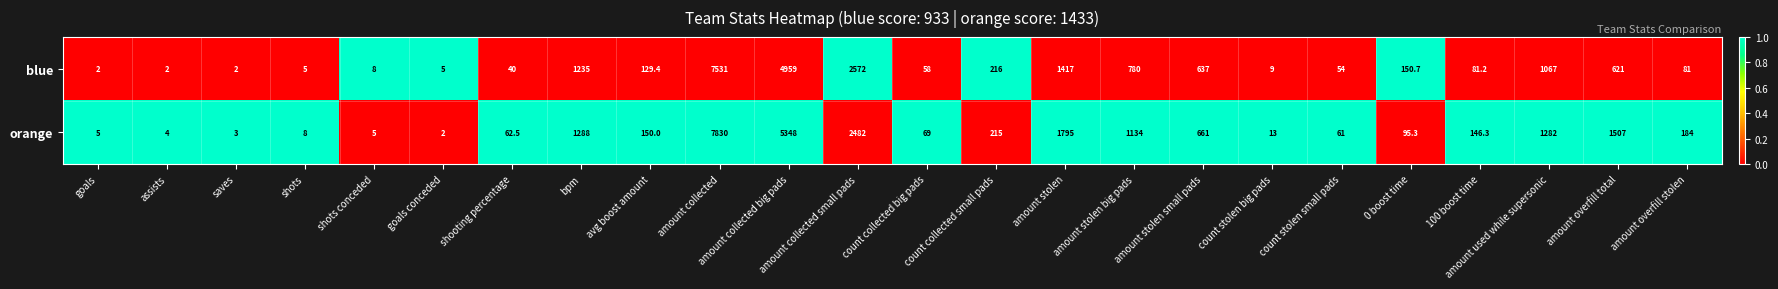

Count the number of data series in this chart.

2